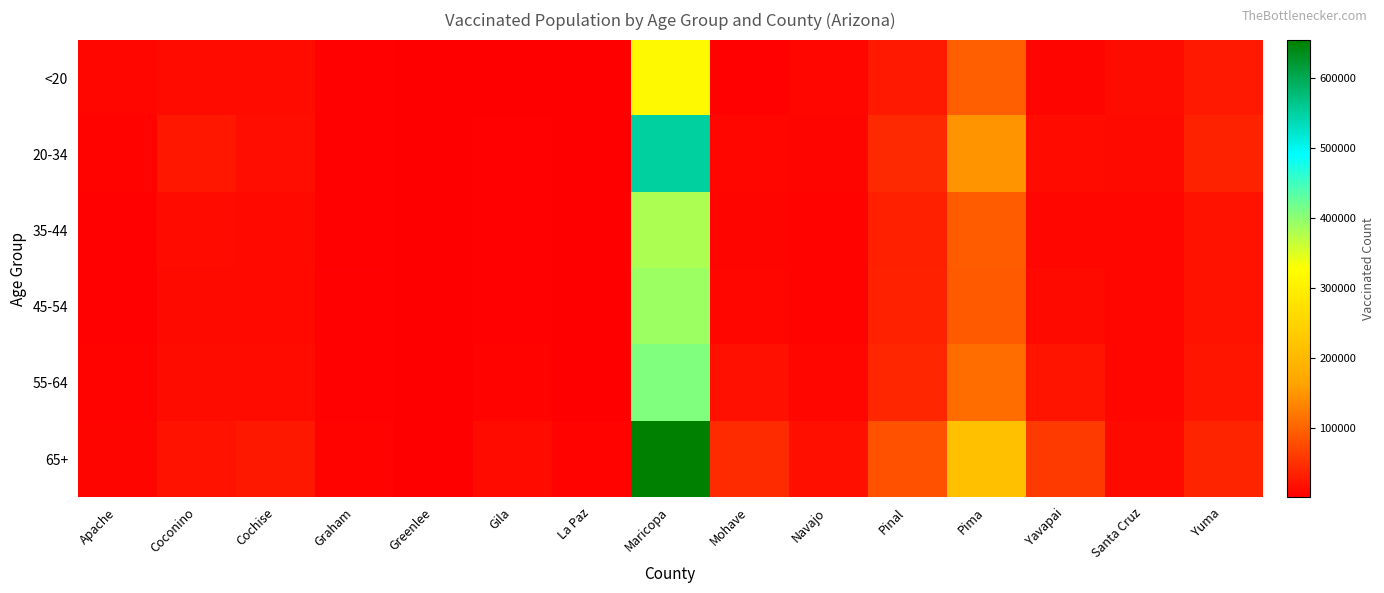

At how many categories does at least one series exceed 171316?

2